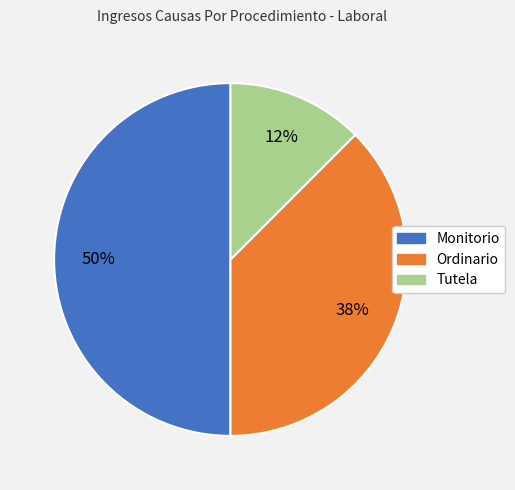

Is the sum of Monitorio and Ordinario greater than half?

Yes